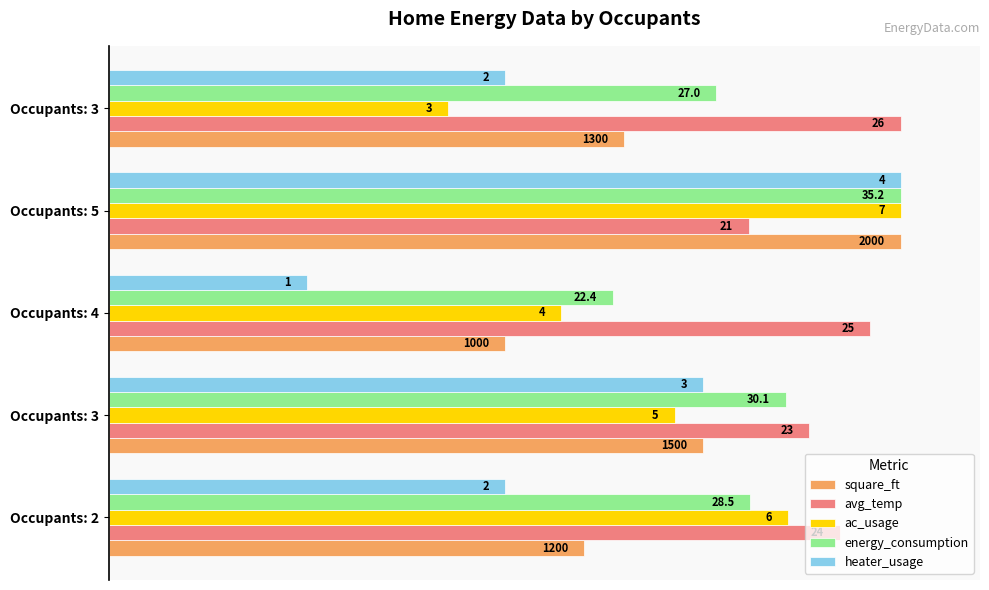

What are all the series names shown in the legend?

square_ft, avg_temp, ac_usage, energy_consumption, heater_usage